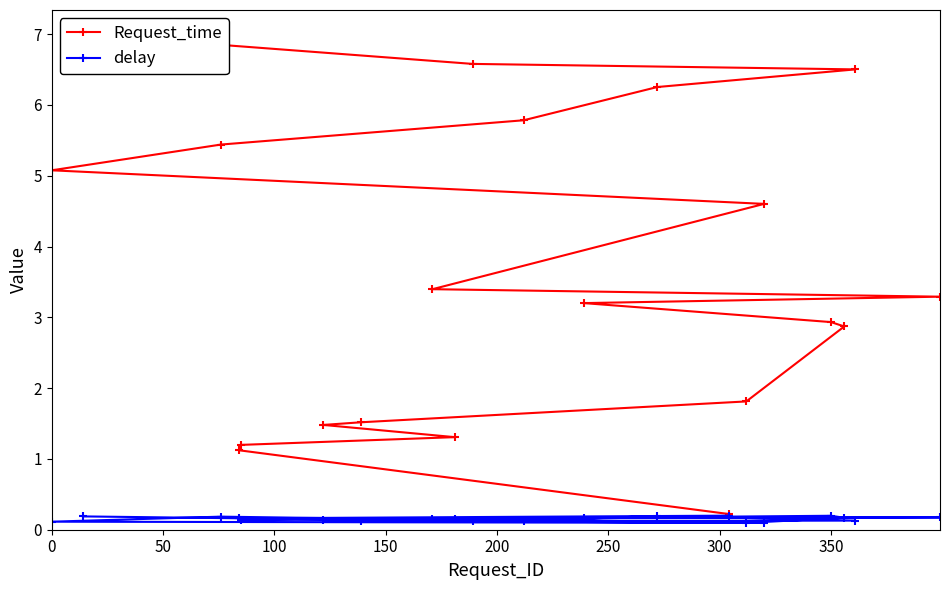

True or false: Request_time has more than 2 points higher than both neighbors.

False